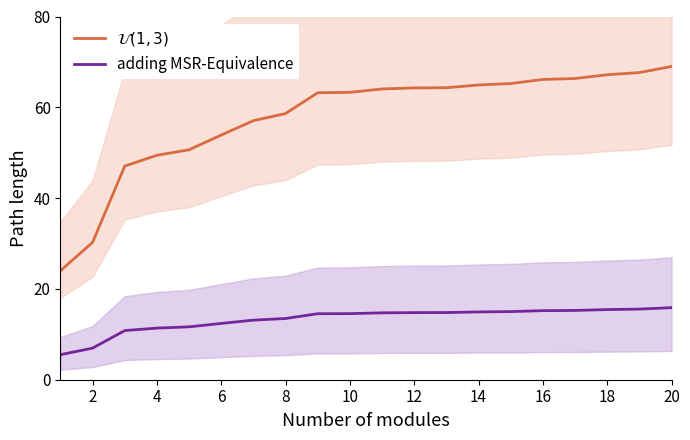

How many data points in adding MSR-Equivalence are above 14?

12